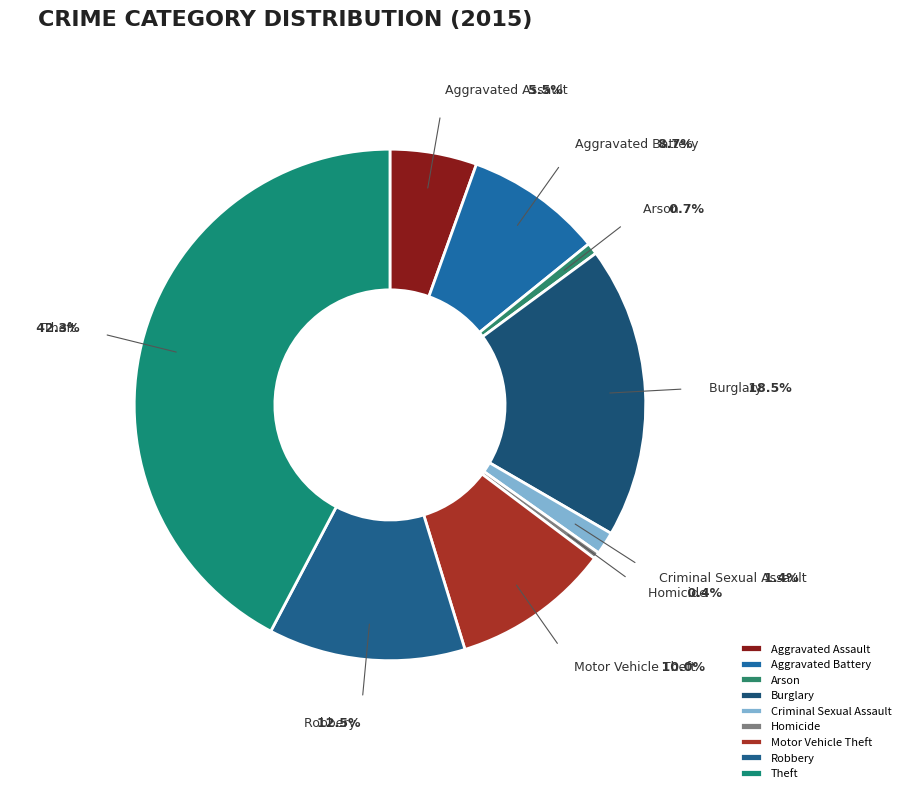

Does any single category account for the majority?

No